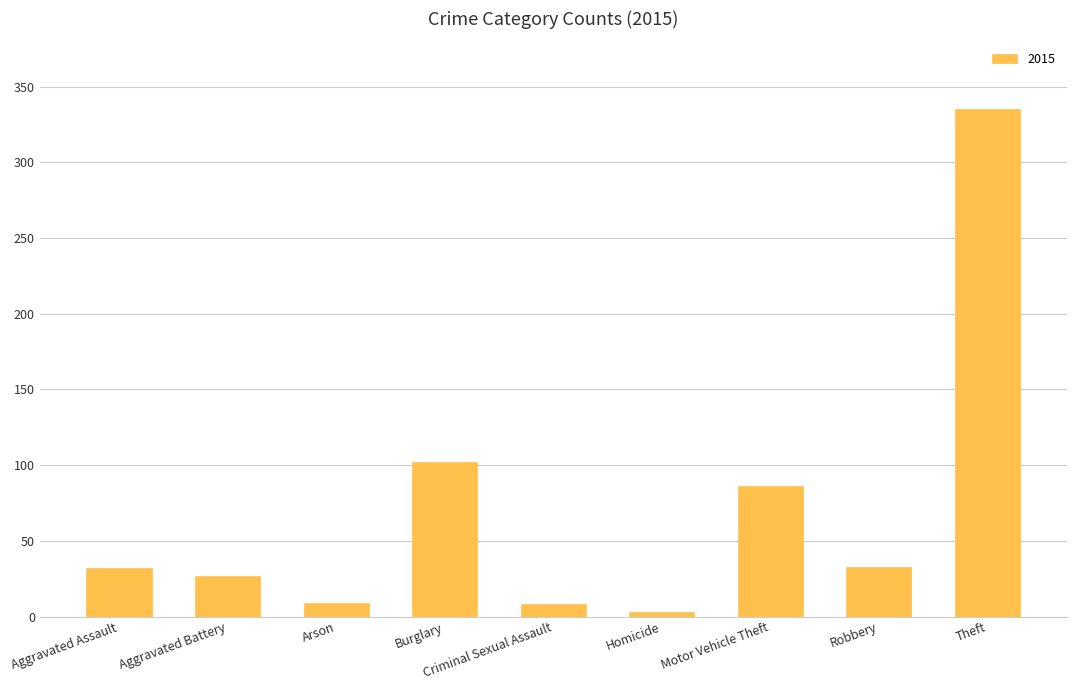

How many values are below 32?

4